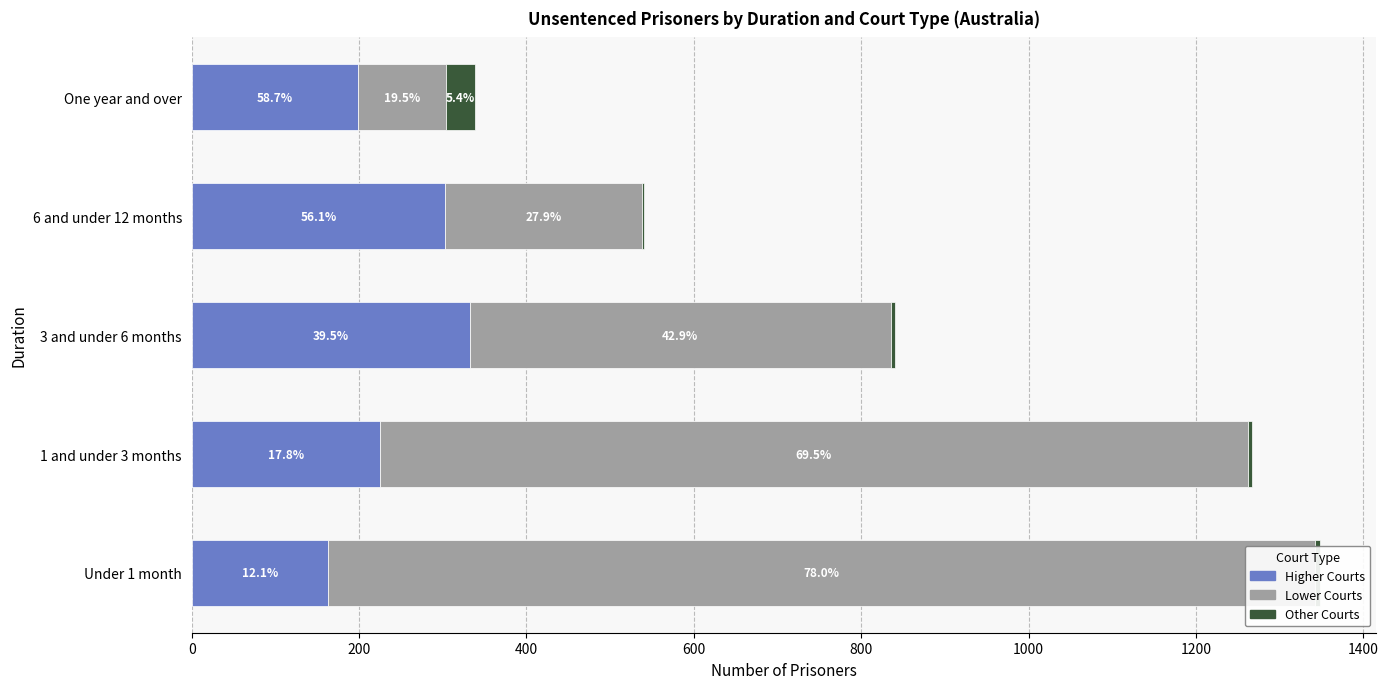

Reading right to left, what are all the values shown in this chart?

Higher Courts: 800=199	600=303	400=332	200=225	0=163
Lower Courts: 800=105	600=235	400=503	200=1037	0=1179
Other Courts: 800=35	600=2	400=5	200=5	0=6